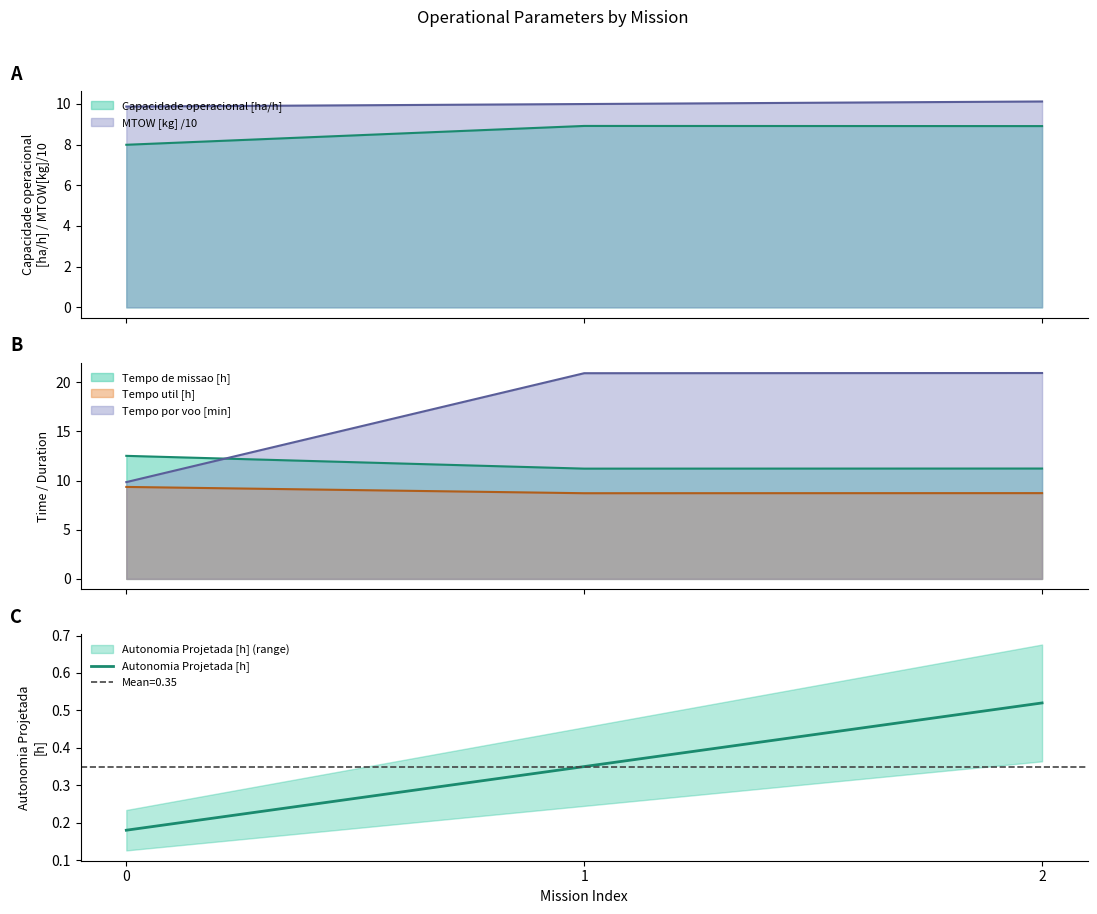

The value at 2 is 0.5. True or false?

True